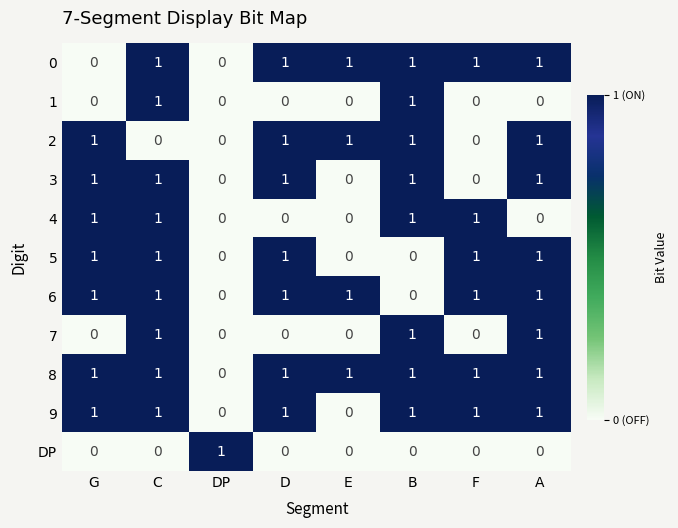

What is the sum of all 8 values?

7